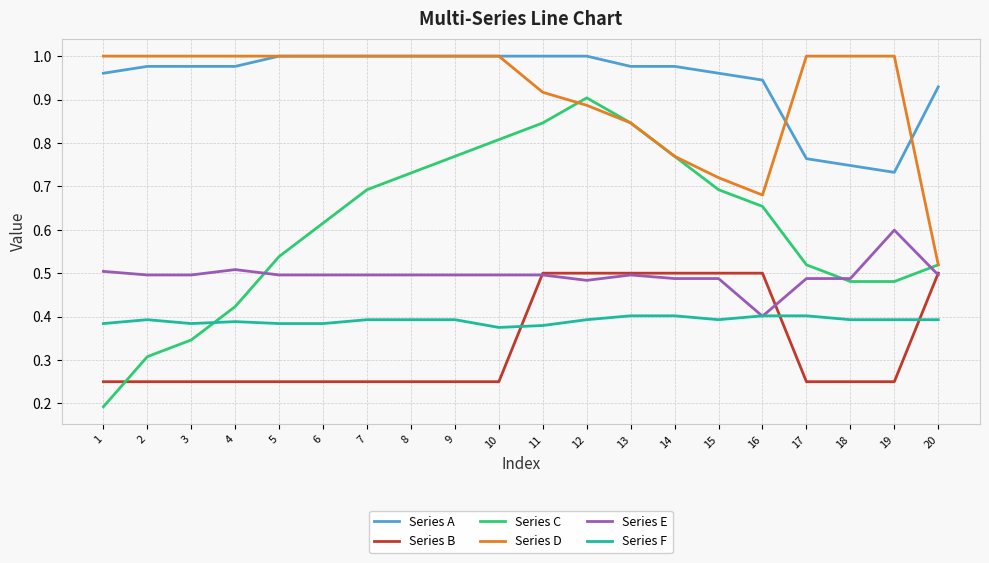

Between which two adjacent categories do Series C and Series B first intersect?

1 and 2